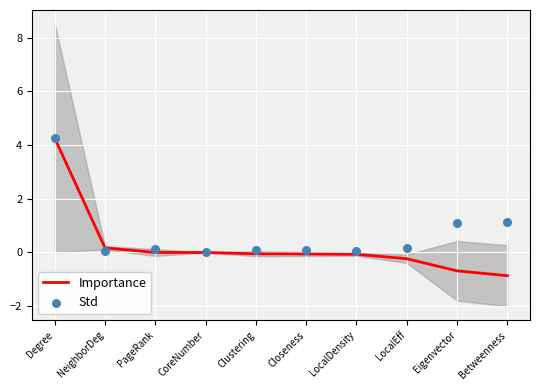

Which series has the widest spread of Y values?

Importance